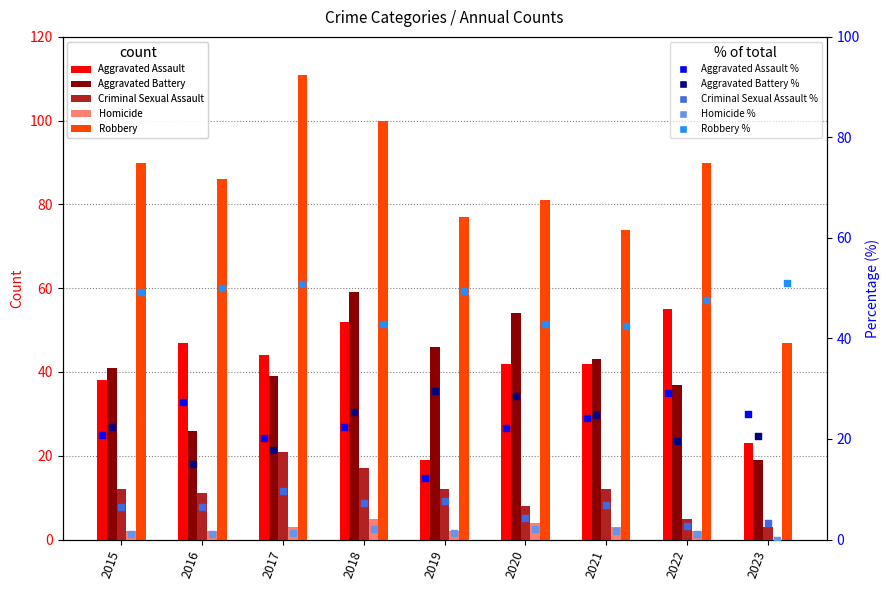

What is the total value across all series at 2018?

233